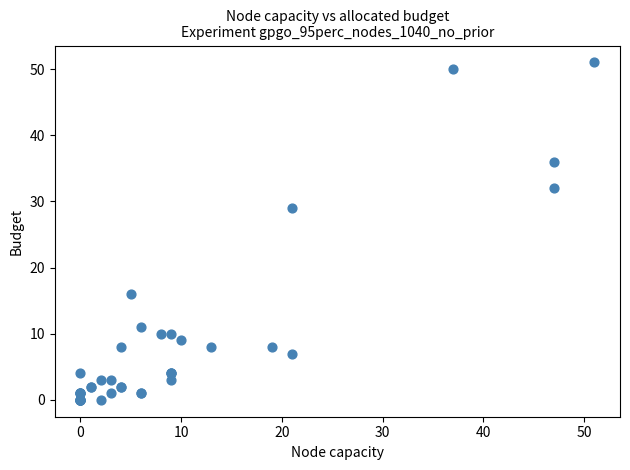

What Y value in the scatter plot is closest to 25?

29